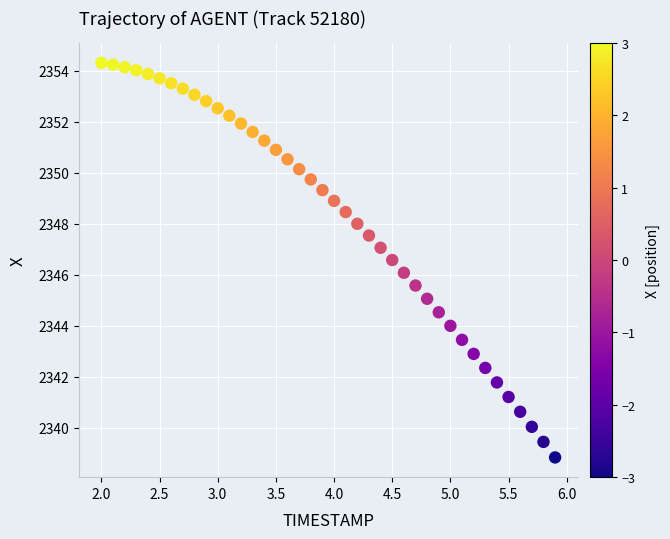

What is the range of Y values (max minus min)?

15.5